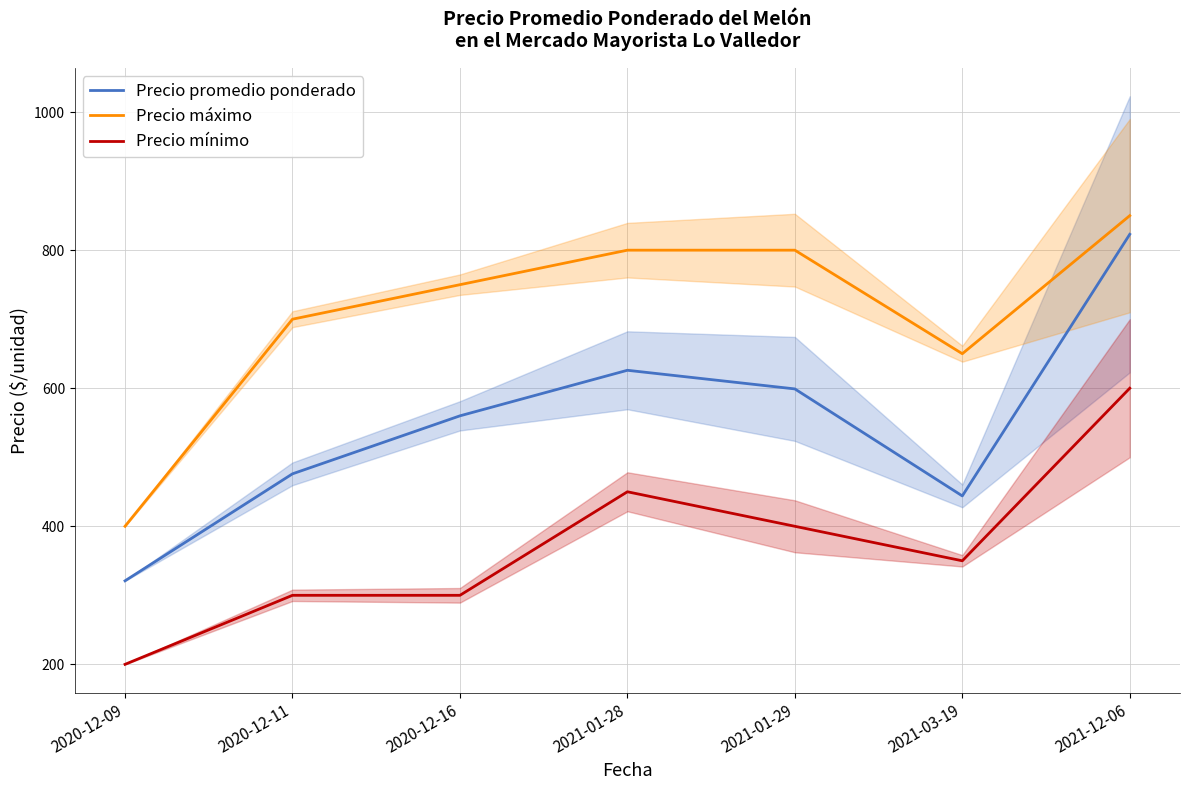

In Precio máximo, how many points are lower than both neighbors (excluding endpoints)?

1